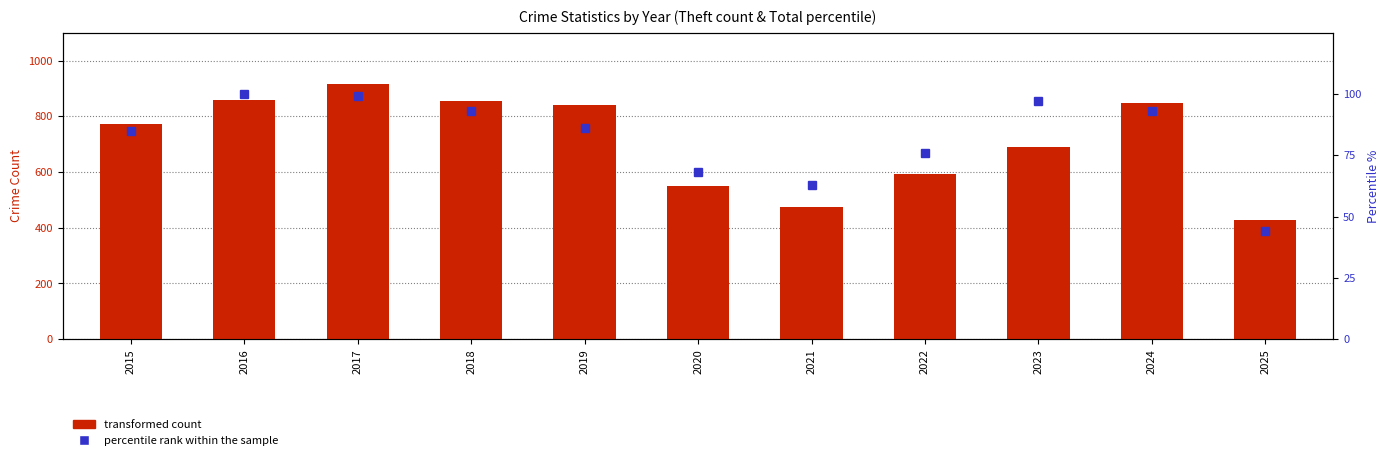

True or false: transformed count has a value of 407 at 2024.

False